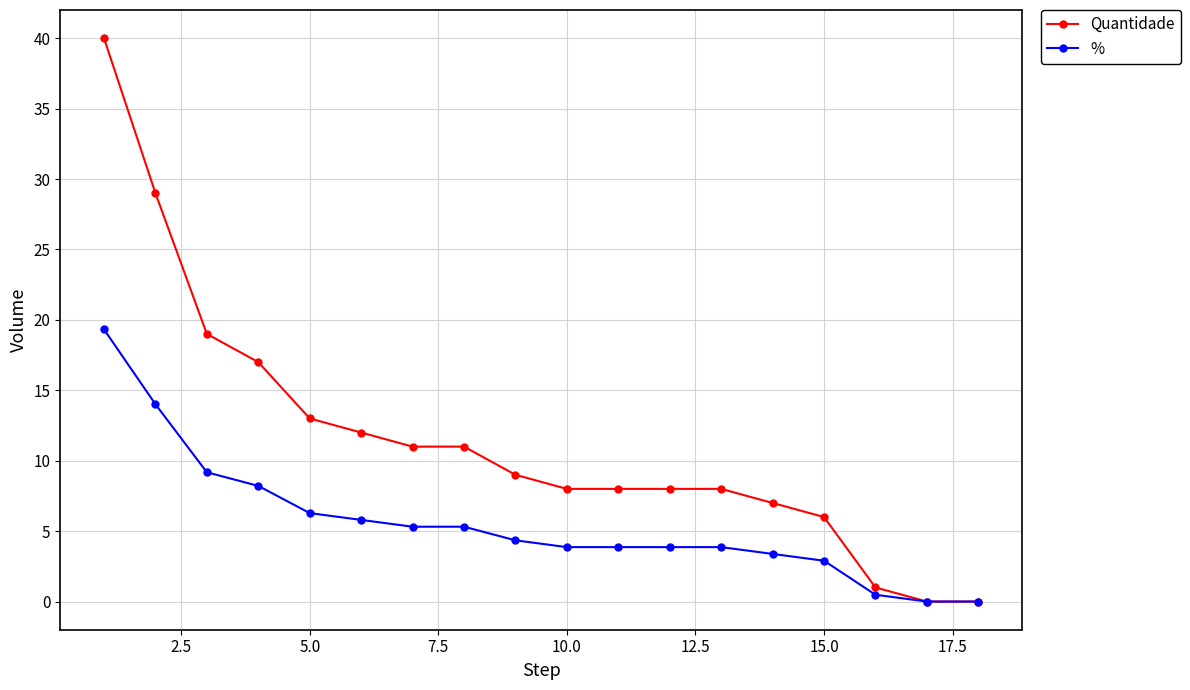

List the series in order of their overall mean, lowest first.

%, Quantidade